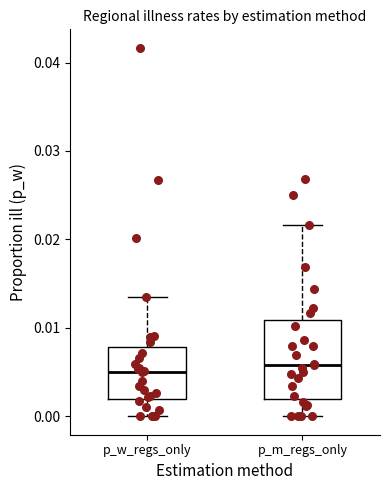

Reading left to right, transcribe this box plot: for each box, give where its median line is, the range the box spans, and where its two whiskers end, as read against the y-axis. The values are not printed on the chart, so give them approximately, as read against the axis.

p_w_regs_only: median 0.005, box 0.002 to 0.008, whiskers 0.000 to 0.013
p_m_regs_only: median 0.006, box 0.002 to 0.011, whiskers 0.000 to 0.022